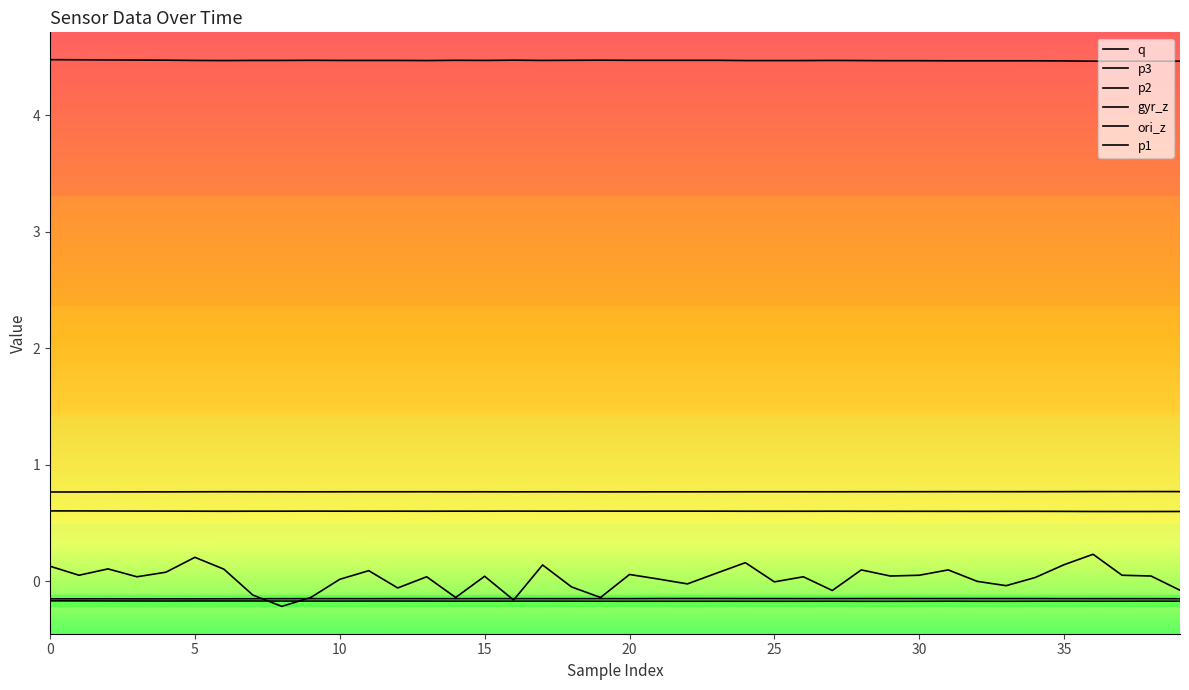

True or false: gyr_z and q cross at least once.

False